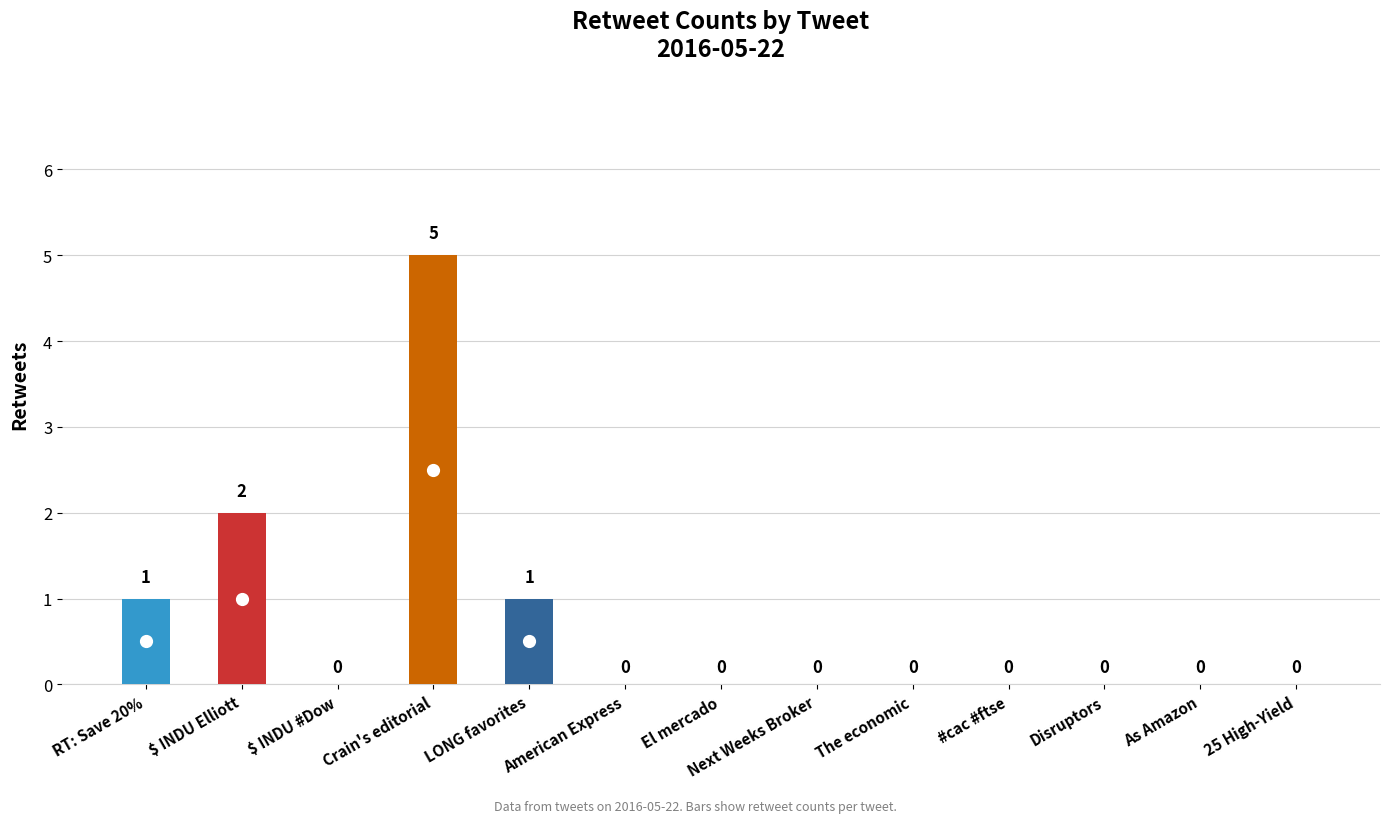

What is the sum of all values?

9